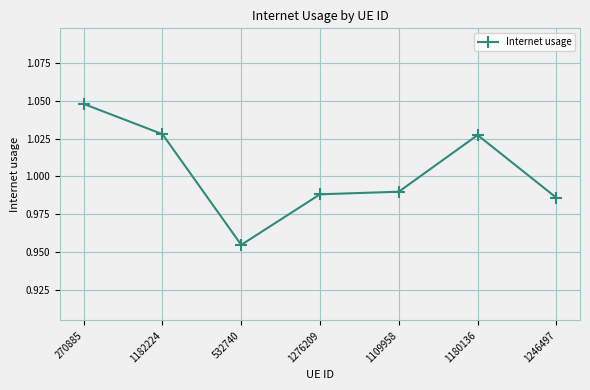

How many lines are shown in the chart?

1